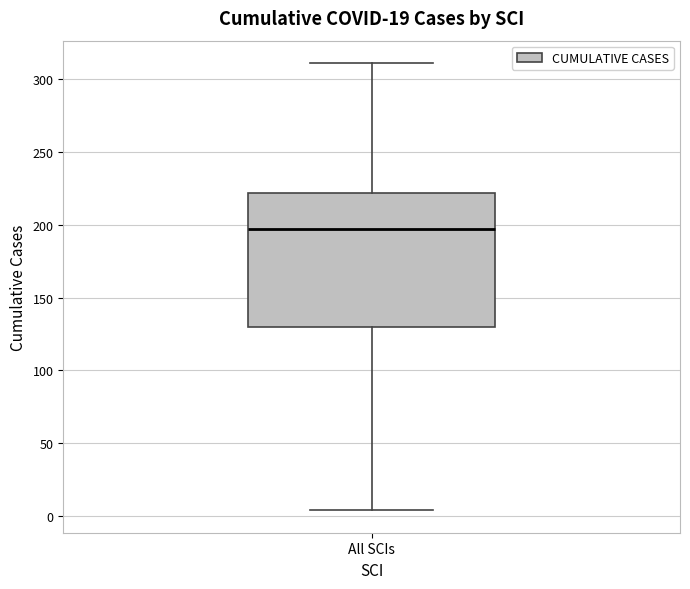

Read this box plot against the y-axis: the position of the median line, the range covered by the box, and the ends of both whiskers. The values are not printed on the chart, so give them approximately, as read against the axis.

median 195, box 130 to 220, whiskers 5 to 310